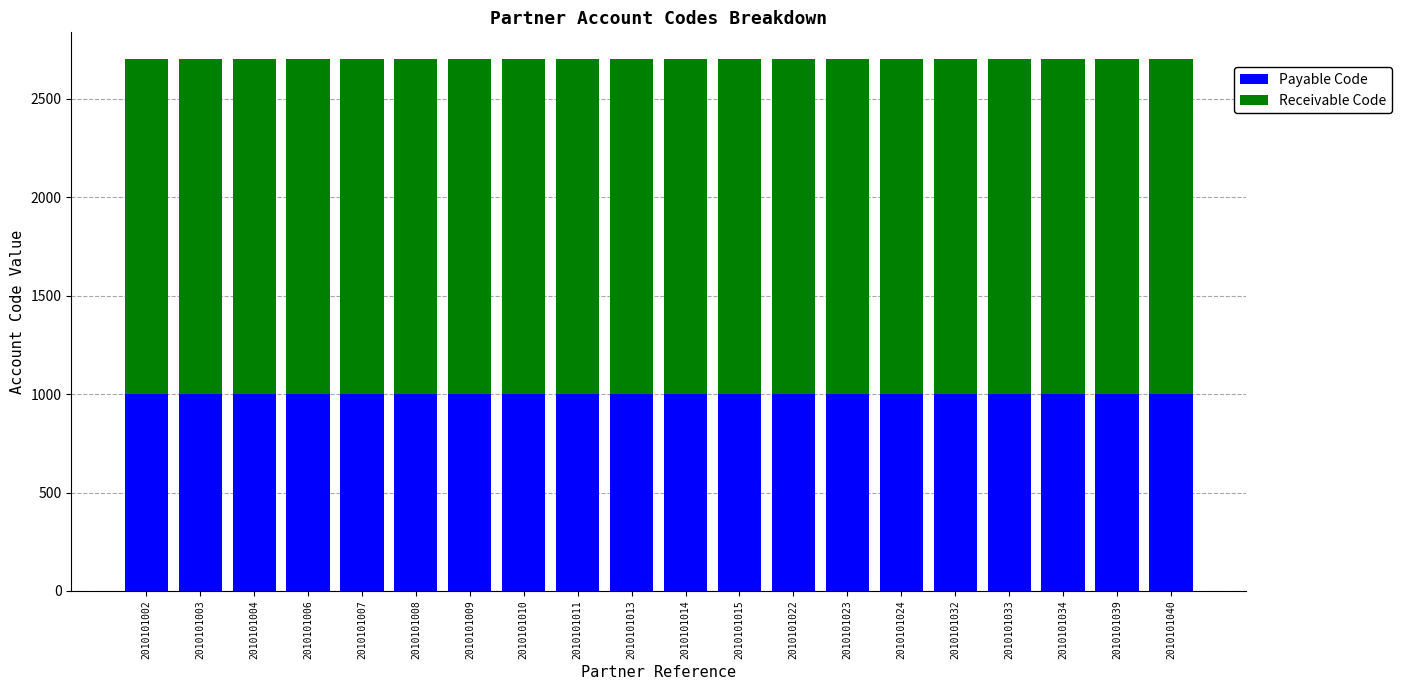

What is the total value across all series at 2010101009?

2703